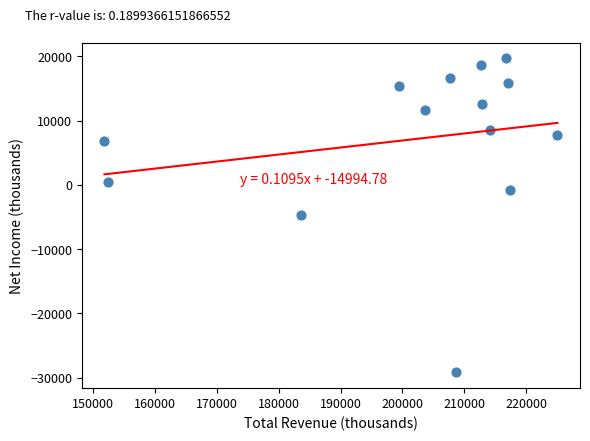

What is the range of Y values (max minus min)?

48900